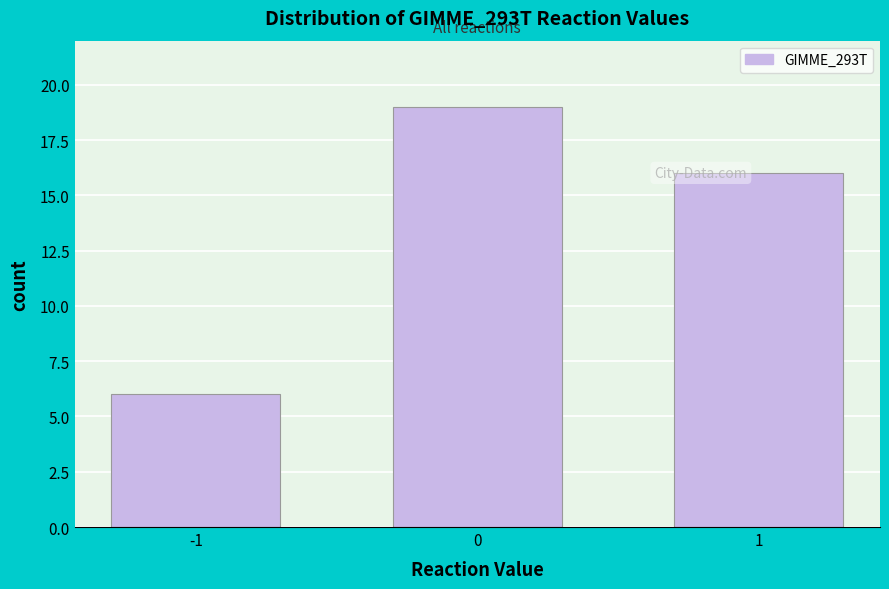

Reading right to left, transcribe all the data shown in this chart.

1=16	0=19	-1=6